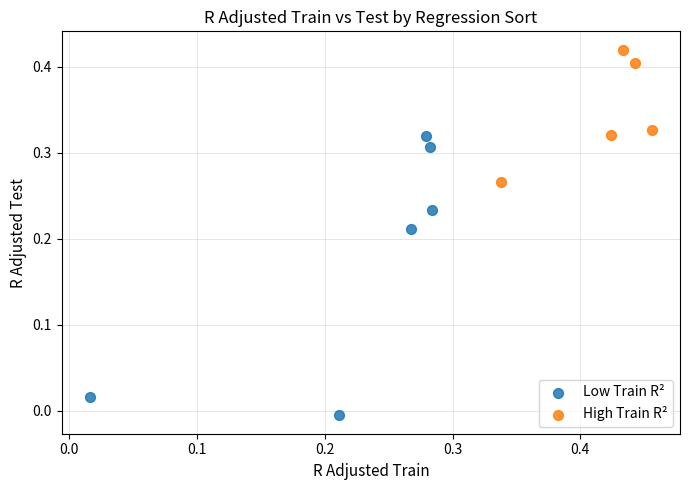

Which series reaches the maximum Y coordinate?

High Train R²